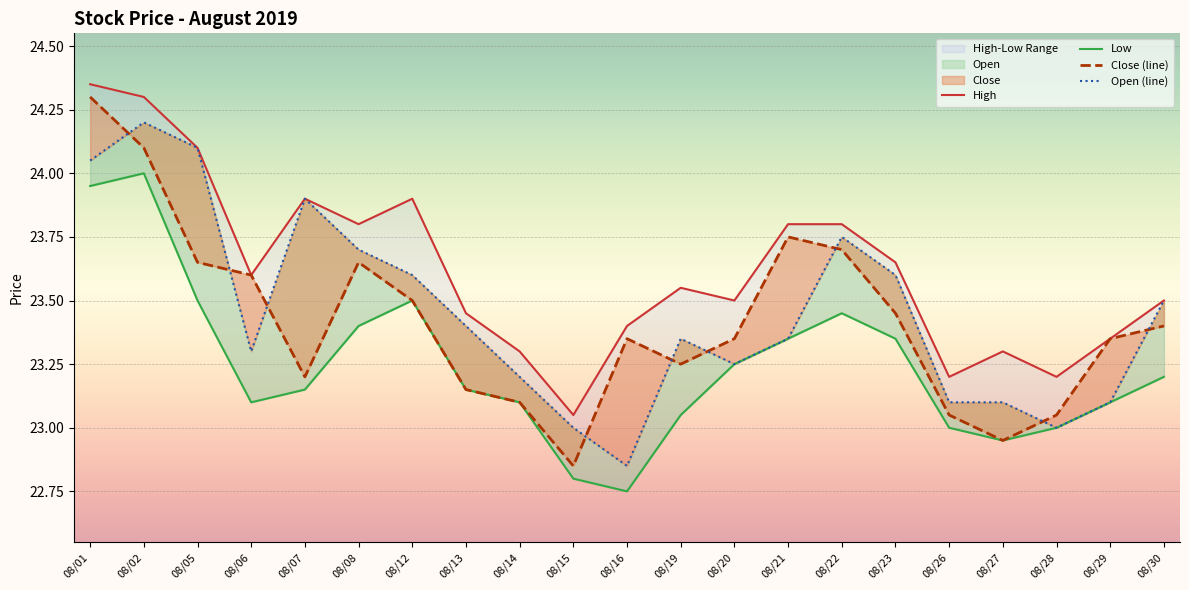

How many data points in Open (line) are less than 23?

1